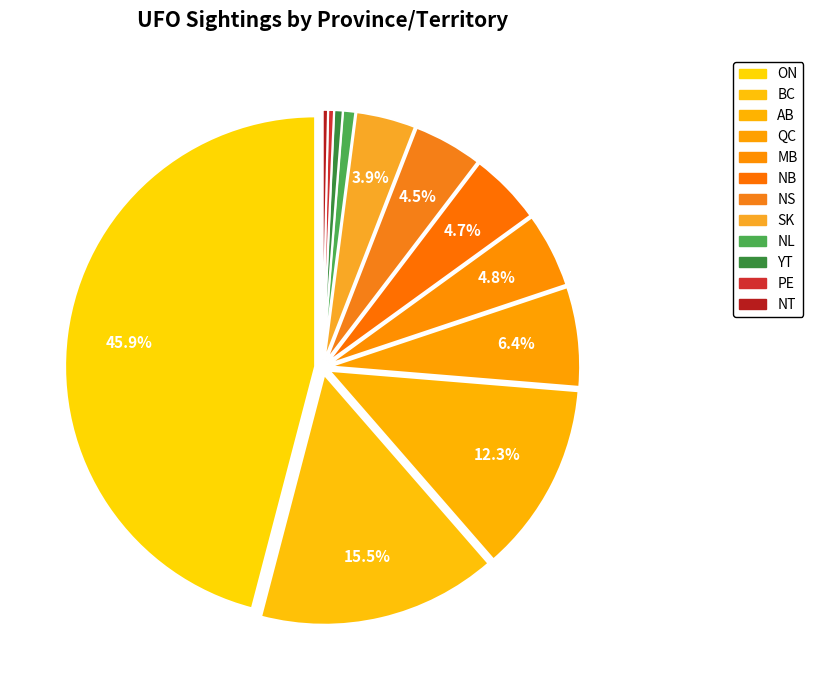

What percentage is the ON slice, to the nearest percent?

46%